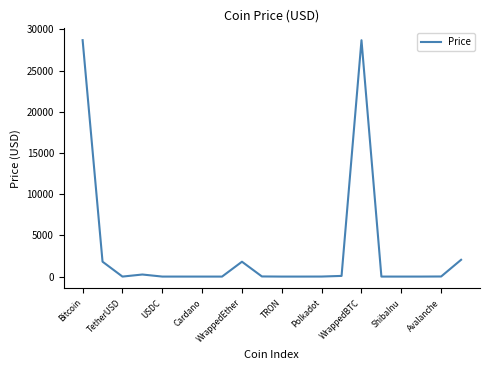

What is the difference between the maximum and minimum values?

28682.9